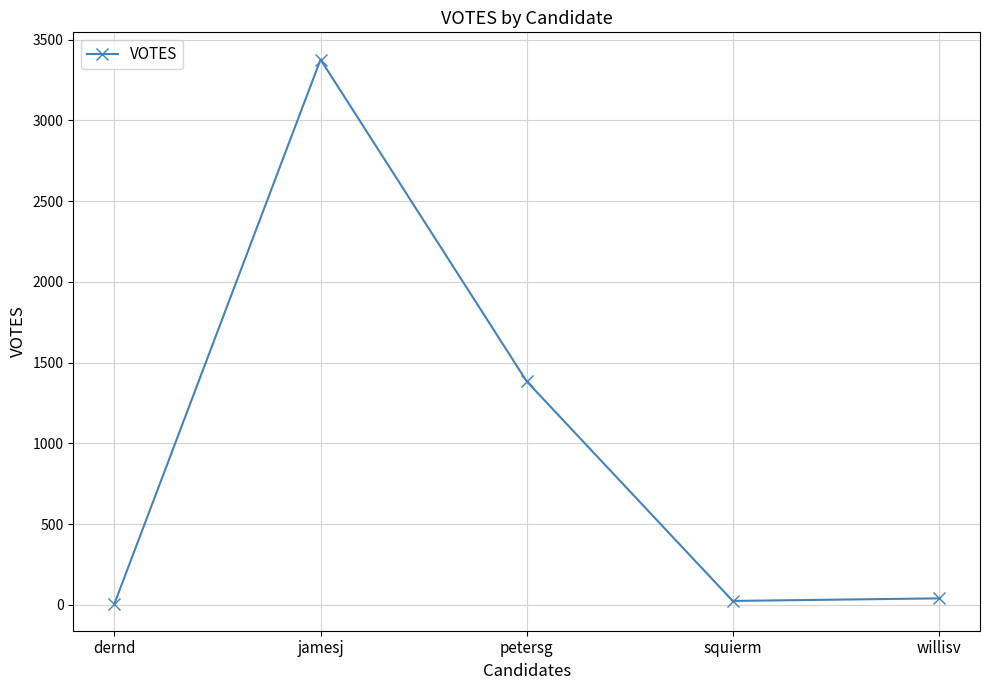

True or false: the data shows 3376 at jamesj.

True